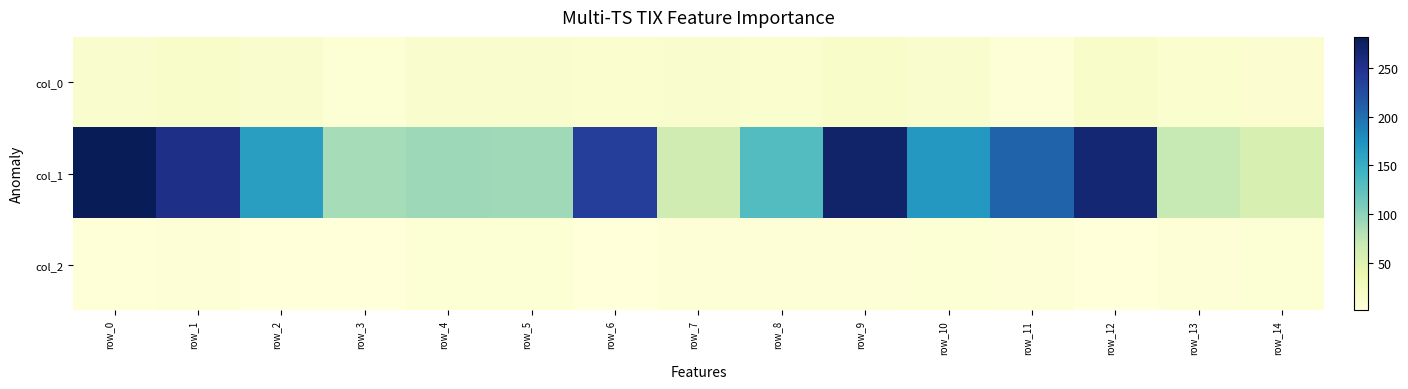

Which category has the lowest value across all series?

row_2